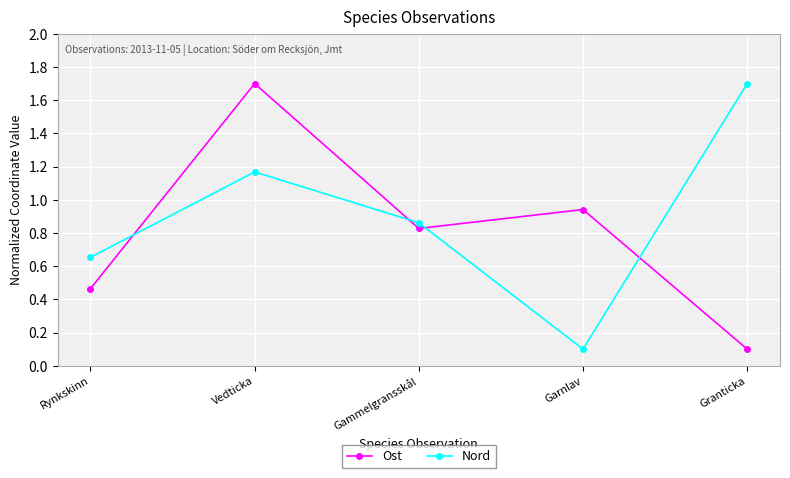

In Ost, how many points are higher than both neighbors (excluding endpoints)?

2